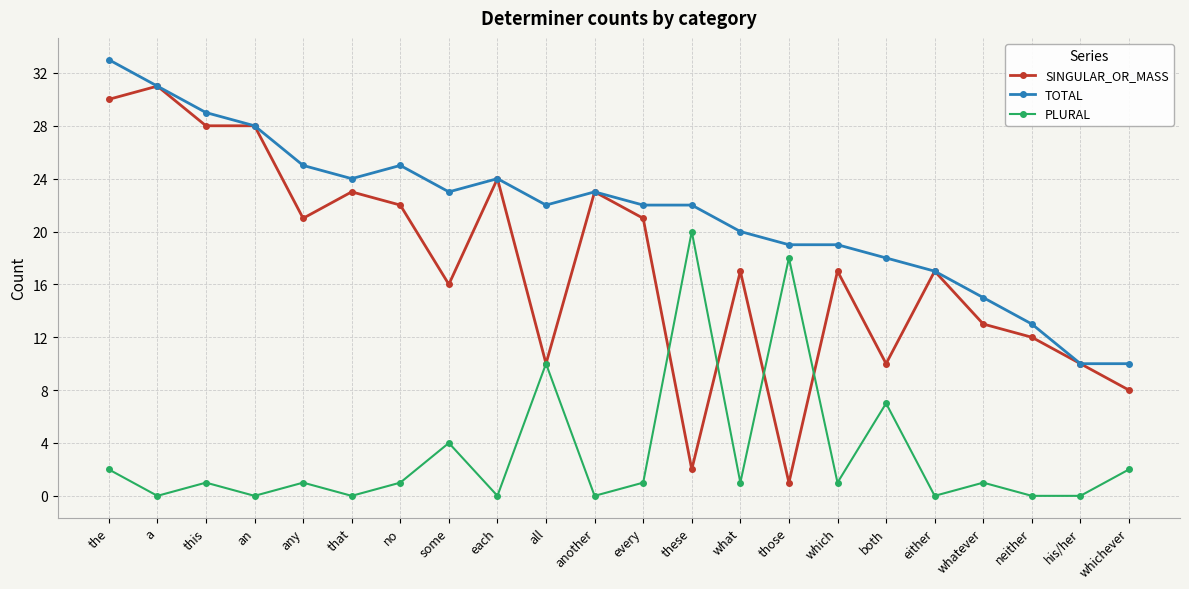

What is the highest value of the TOTAL series?

33